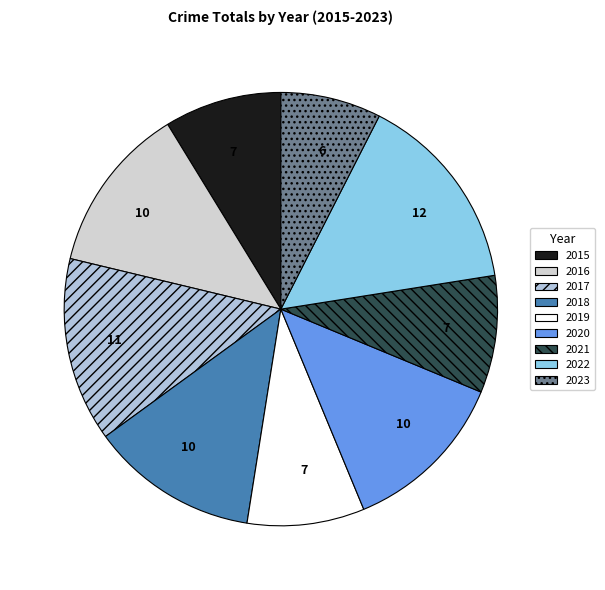

How many slices are in this pie chart?

9